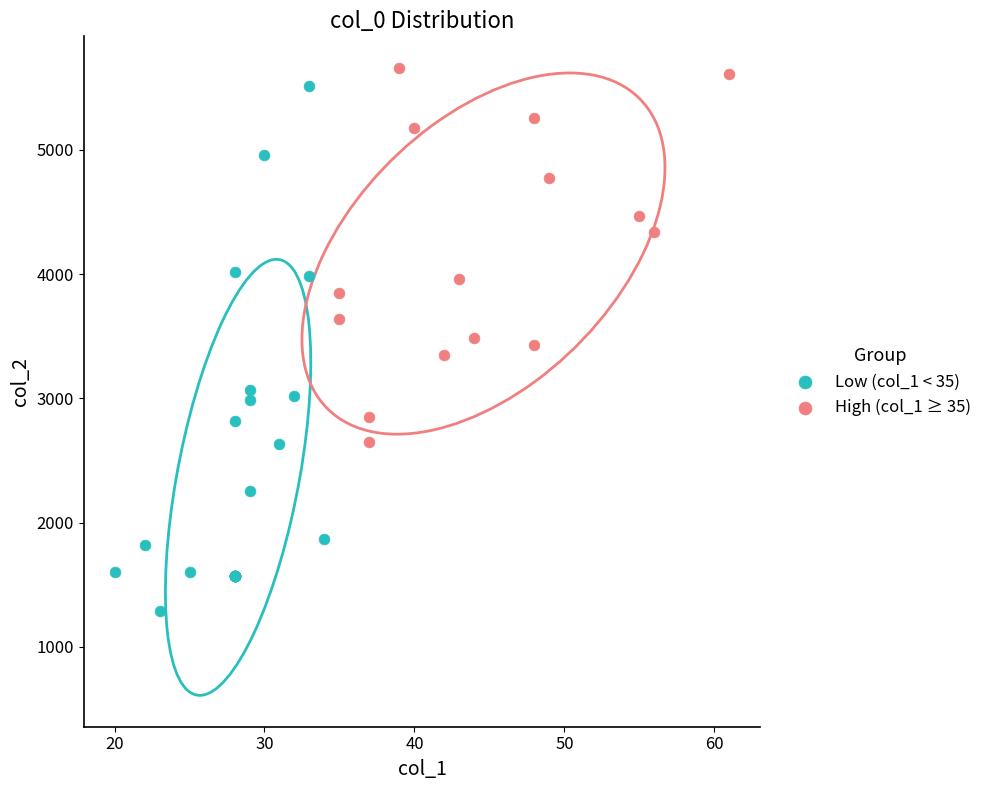

Which series contains the lowest Y value?

Low (col_1 < 35)